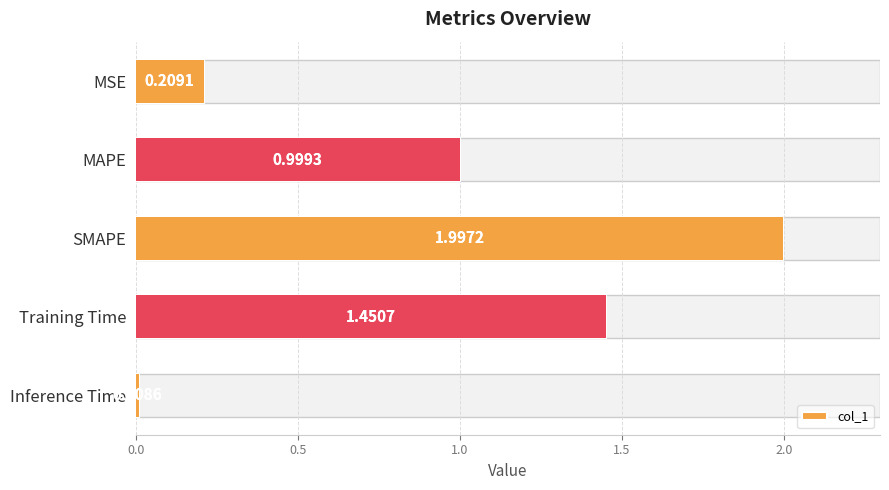

What is the difference between the maximum and minimum values?

2.0